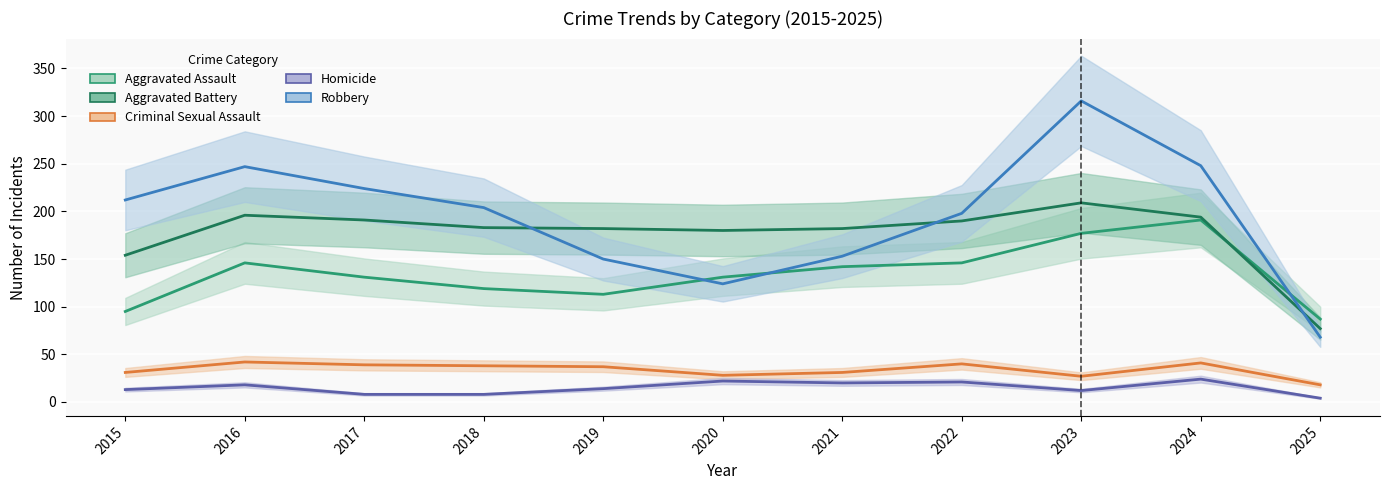

Reading right to left, list all the values displayed in this chart.

Aggravated Assault: 2025=87	2024=191	2023=177	2022=146	2021=142	2020=131	2019=113	2018=119	2017=131	2016=146	2015=95
Aggravated Battery: 2025=77	2024=194	2023=209	2022=190	2021=182	2020=180	2019=182	2018=183	2017=191	2016=196	2015=154
Criminal Sexual Assault: 2025=18	2024=41	2023=27	2022=40	2021=31	2020=28	2019=37	2018=38	2017=39	2016=42	2015=31
Homicide: 2025=4	2024=24	2023=12	2022=21	2021=20	2020=22	2019=14	2018=8	2017=8	2016=18	2015=13
Robbery: 2025=68	2024=248	2023=316	2022=198	2021=153	2020=124	2019=150	2018=204	2017=224	2016=247	2015=212